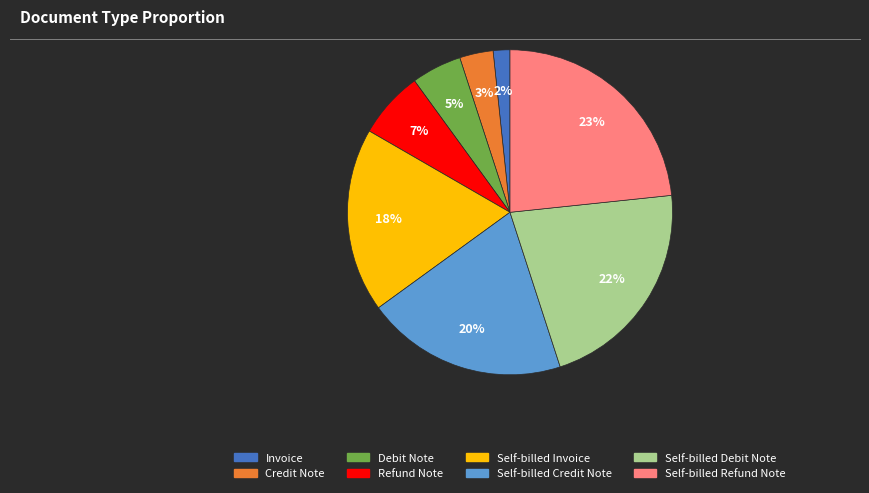

Is the sum of Self-billed Credit Note and Invoice greater than half?

No